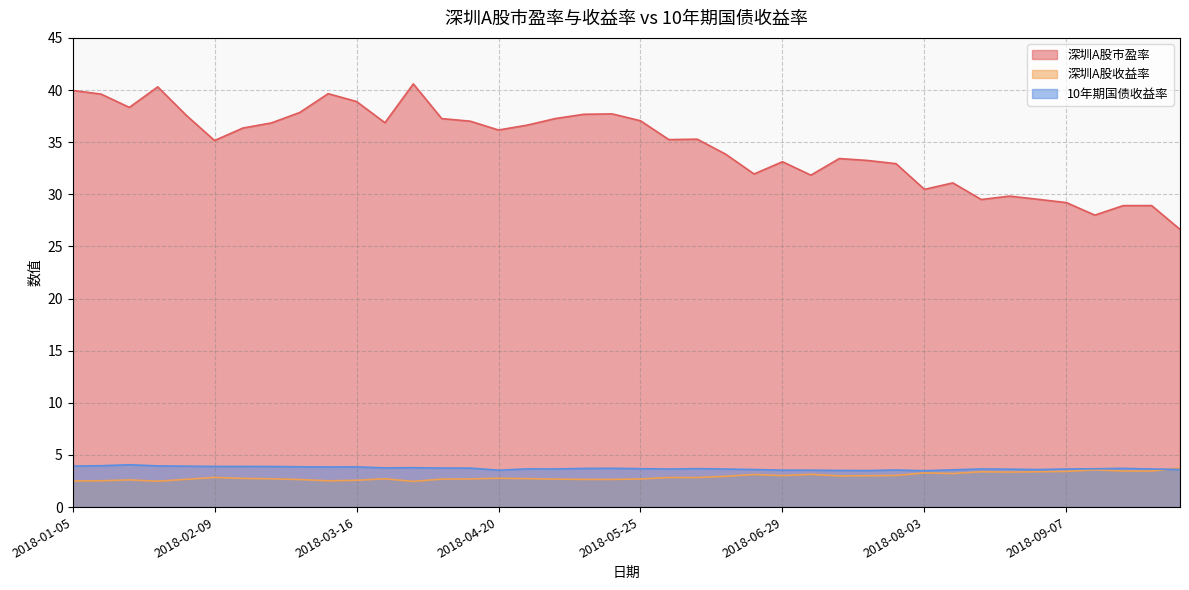

Which series changed the most between 2018-01-19 and 2018-04-13?

深圳A股市盈率